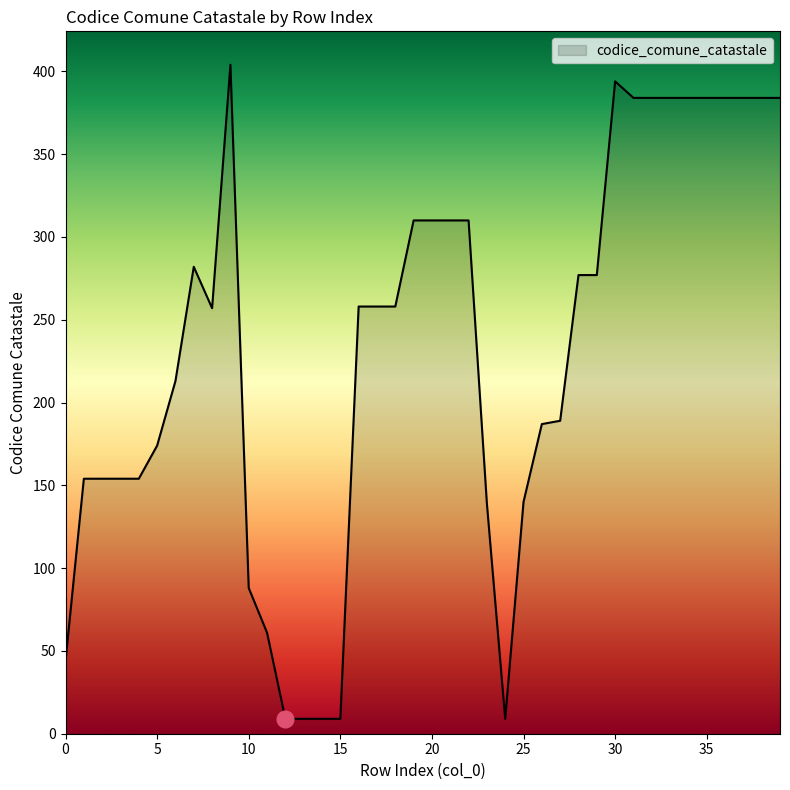

What is the difference between the maximum and minimum values?

395